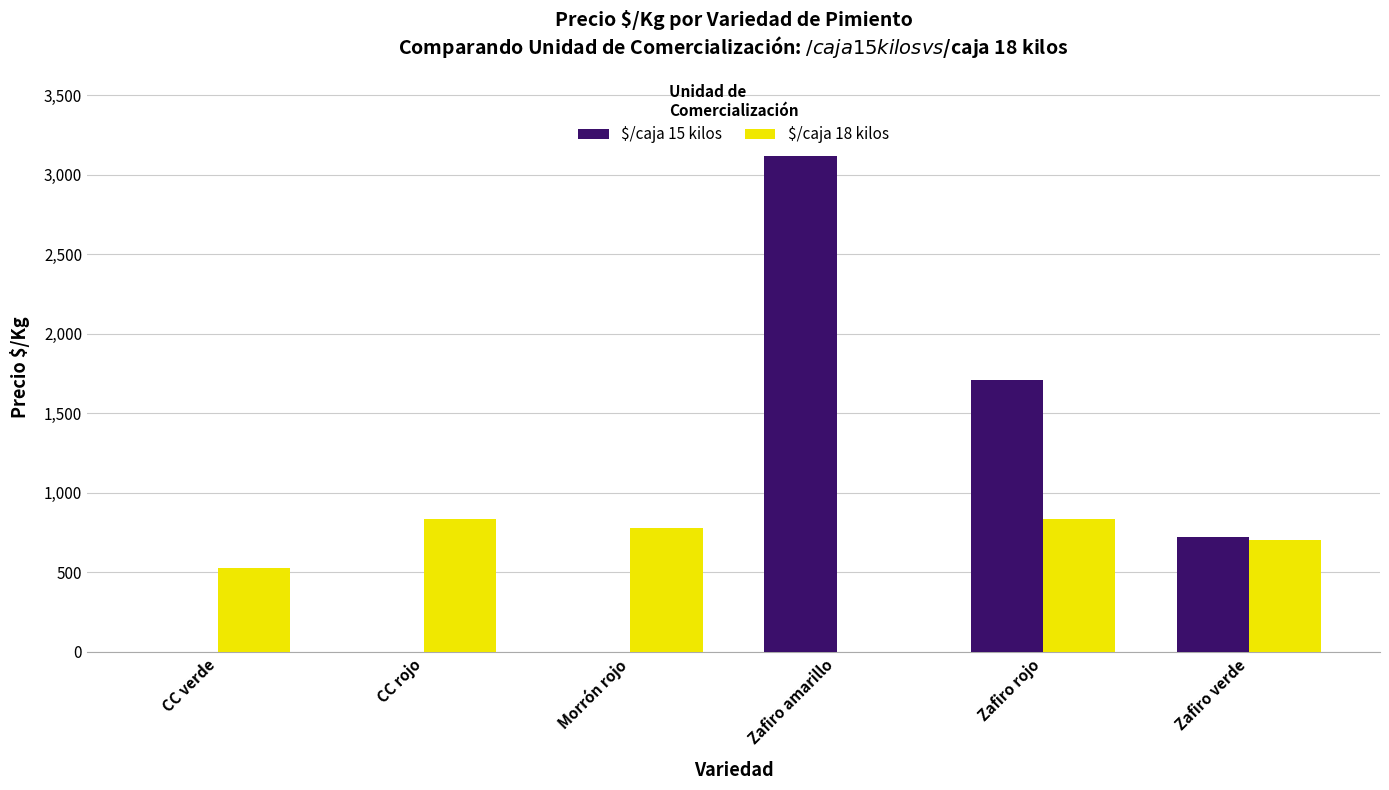

Which series has the largest total across all categories?

$/caja 15 kilos